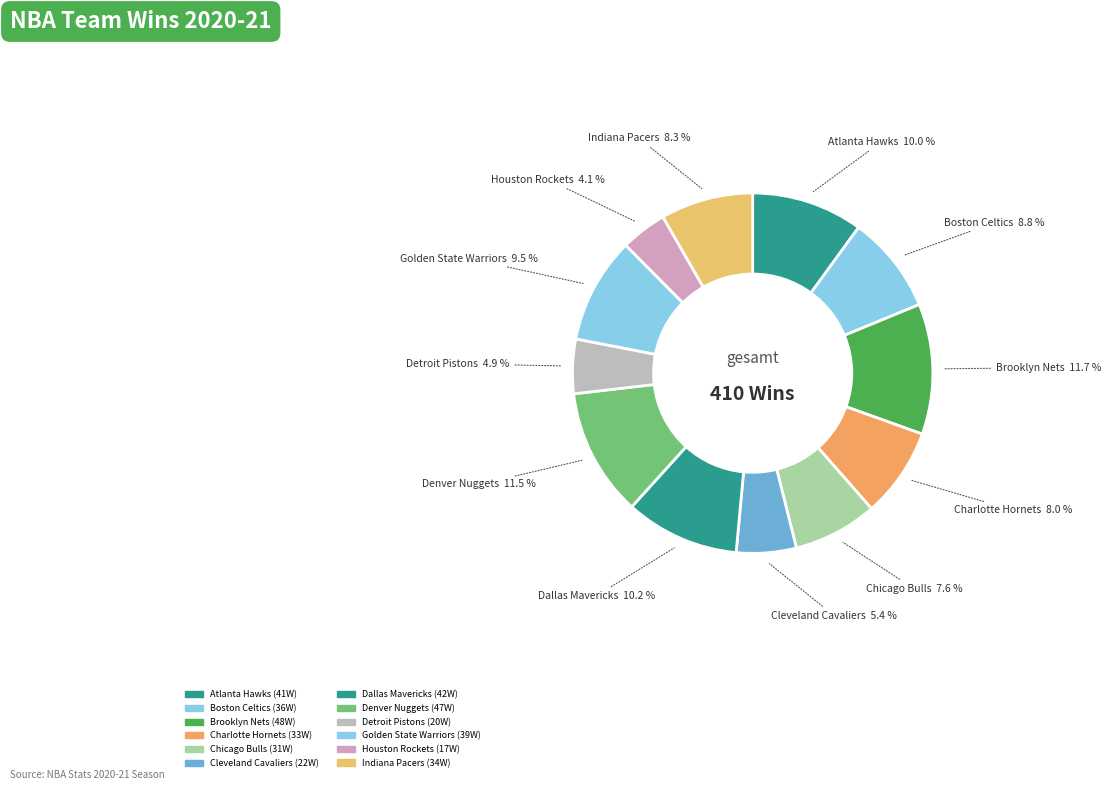

Is it true that Atlanta Hawks is 2% of the pie?

False